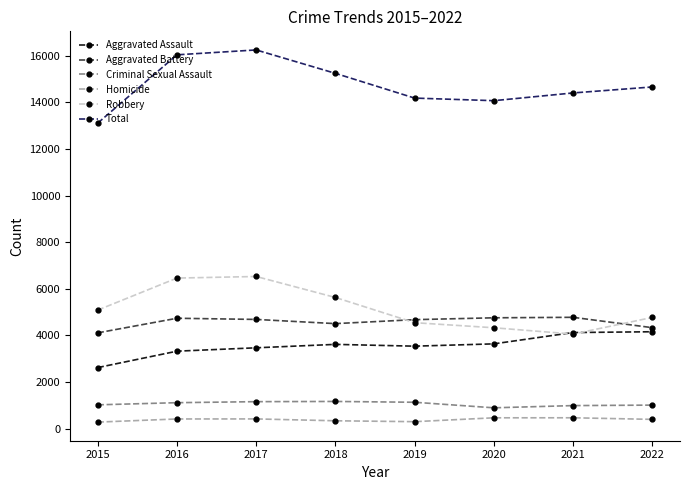

Which series has the widest spread of values?

Total